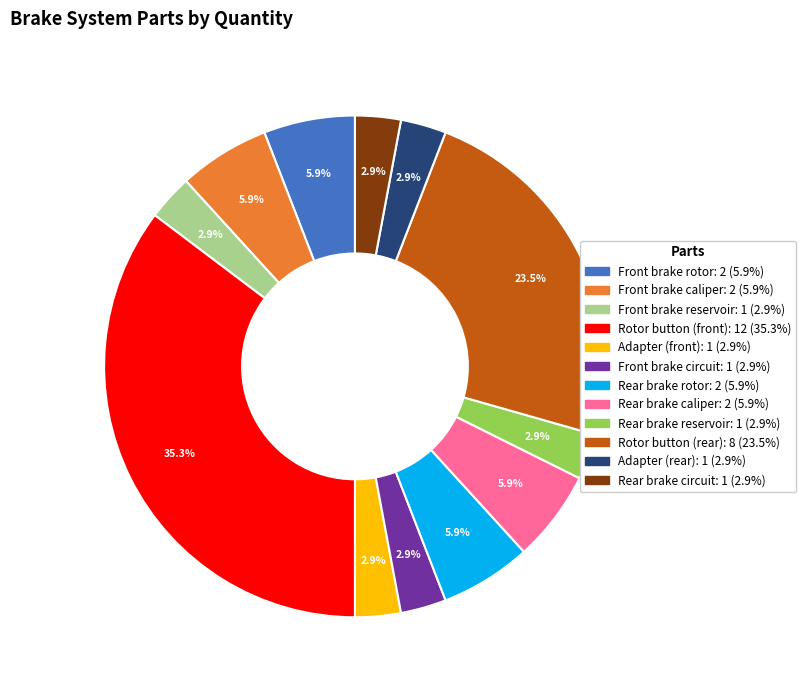

To the nearest percent, what is the difference between the Rear brake caliper and Front brake reservoir slice percentages?

3%